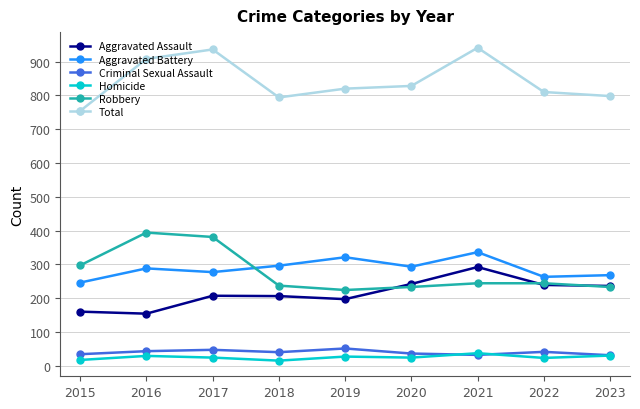

True or false: Total has more than 0 points higher than both neighbors.

True